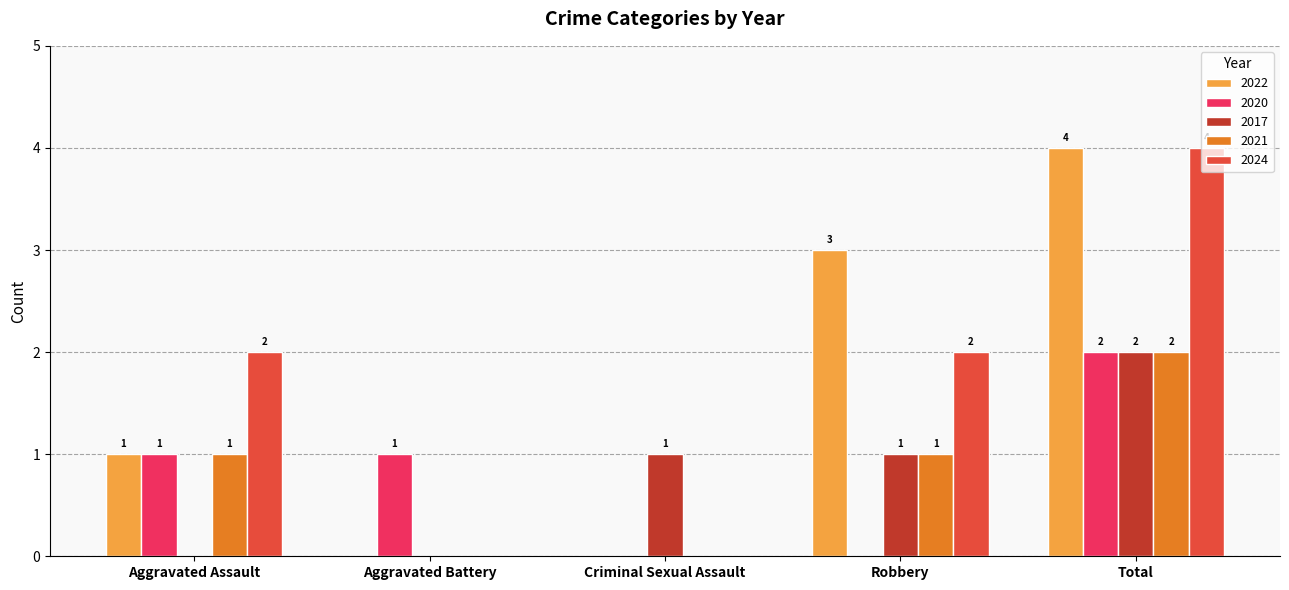

How many 2021 values are between 0 and 1?

4